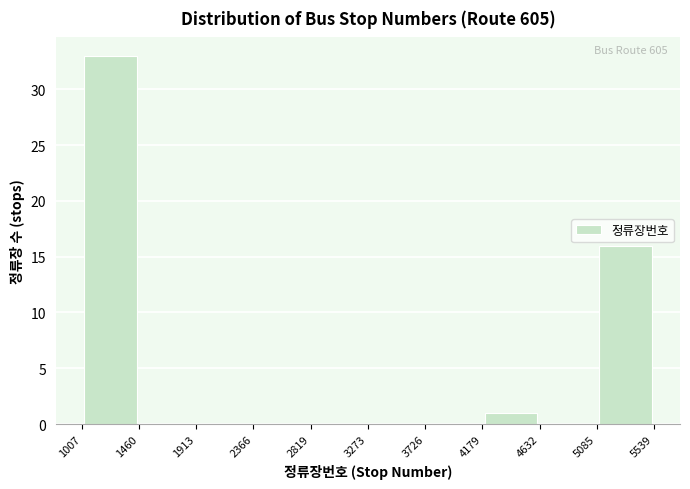

Over which range of the x-axis is the bar tallest?

1007 to 1460